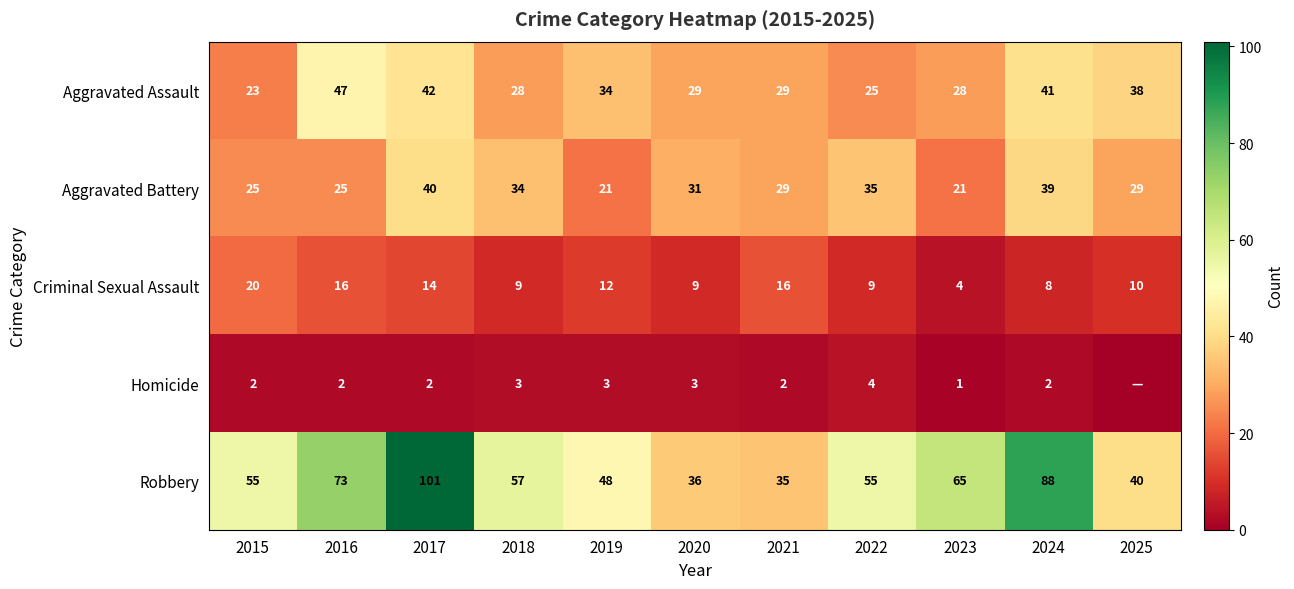

Between 2015 and 2023, which series saw the biggest shift?

Criminal Sexual Assault